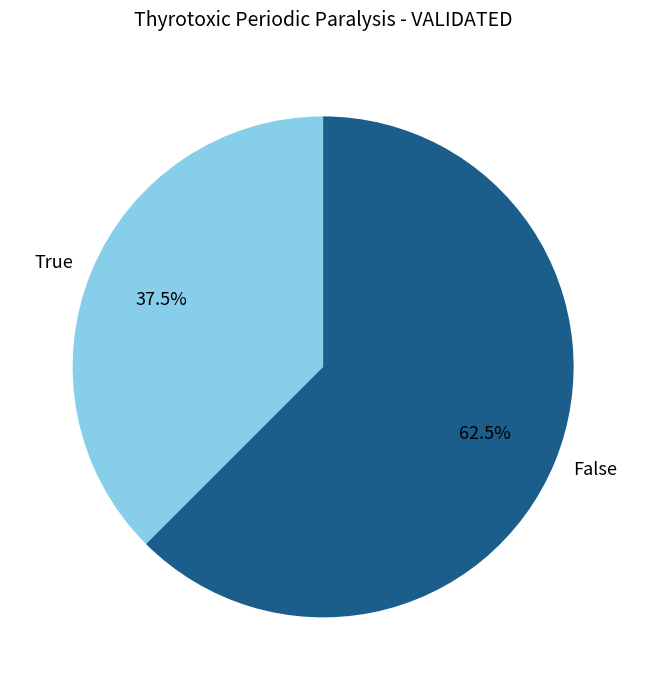

Is the sum of True and False greater than half?

Yes